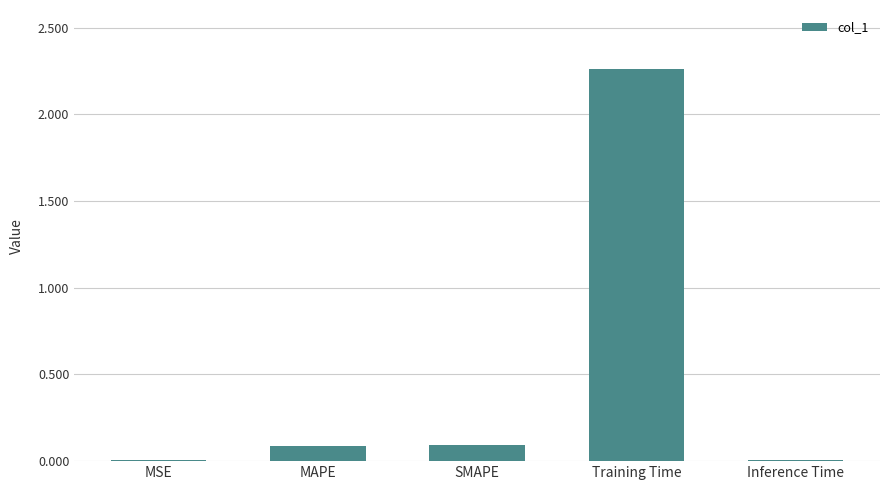

The value at MSE is 0.0. True or false?

True